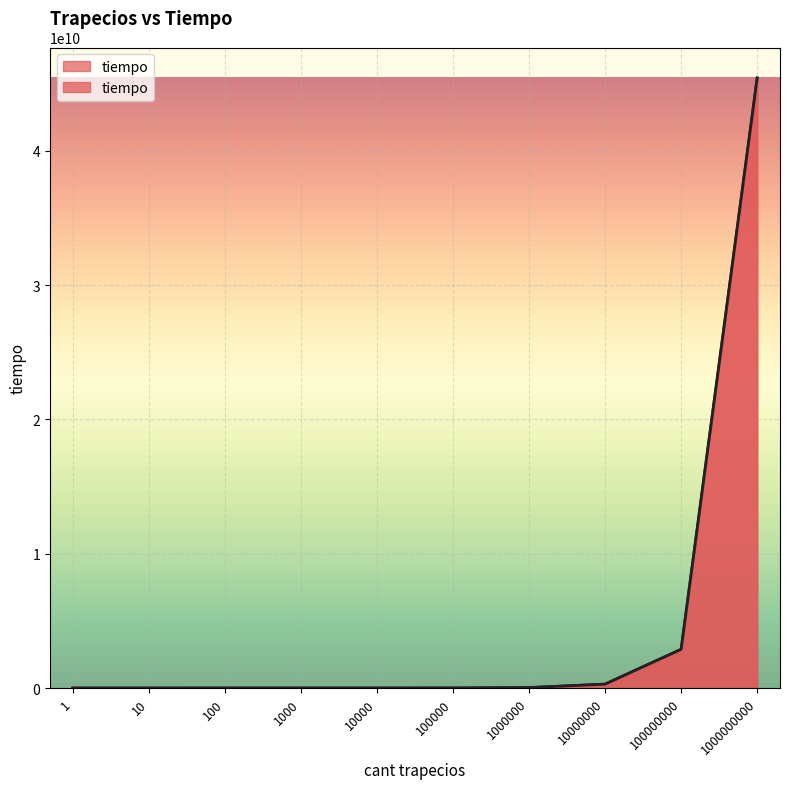

Approximately how many times larger is the value at 1000000000 compared to 100000?

14382.8